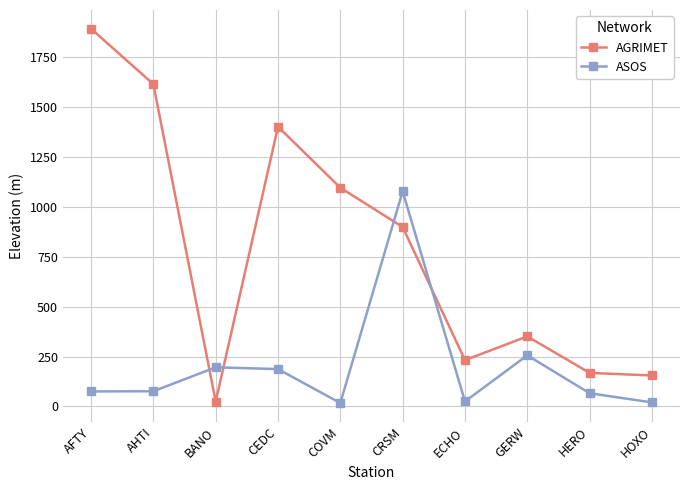

List the series in order of their overall mean, lowest first.

ASOS, AGRIMET